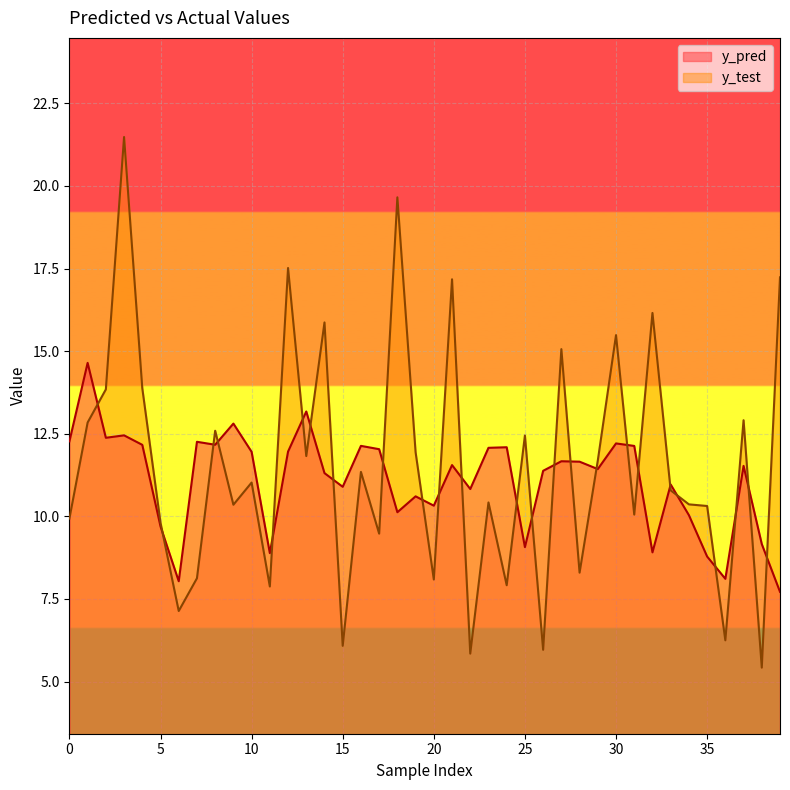

What is the maximum value shown in the chart?

21.5